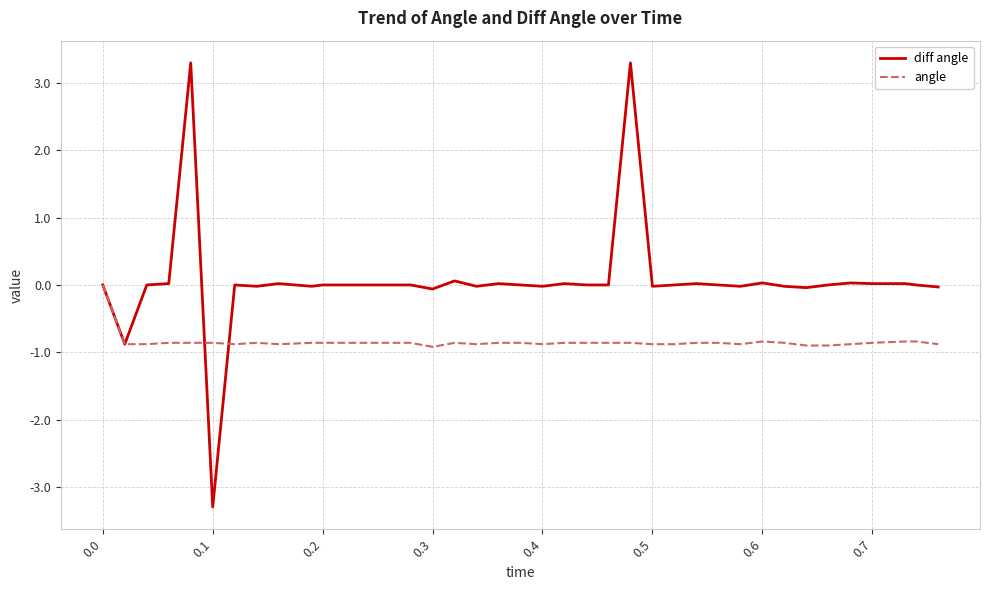

Which series has the largest range (max minus min)?

diff angle